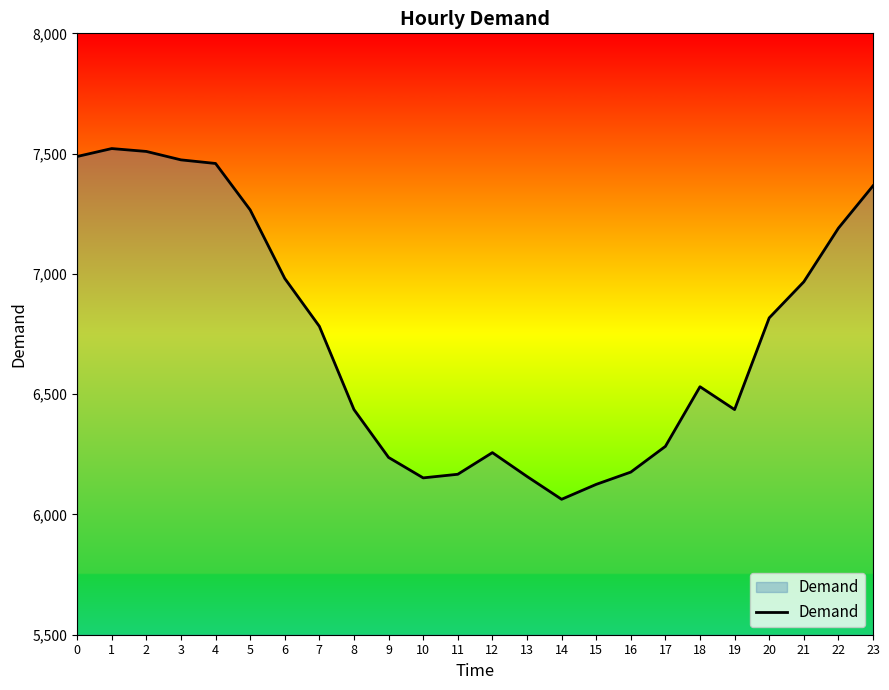

At which category does the chart reach its minimum across all series?

14